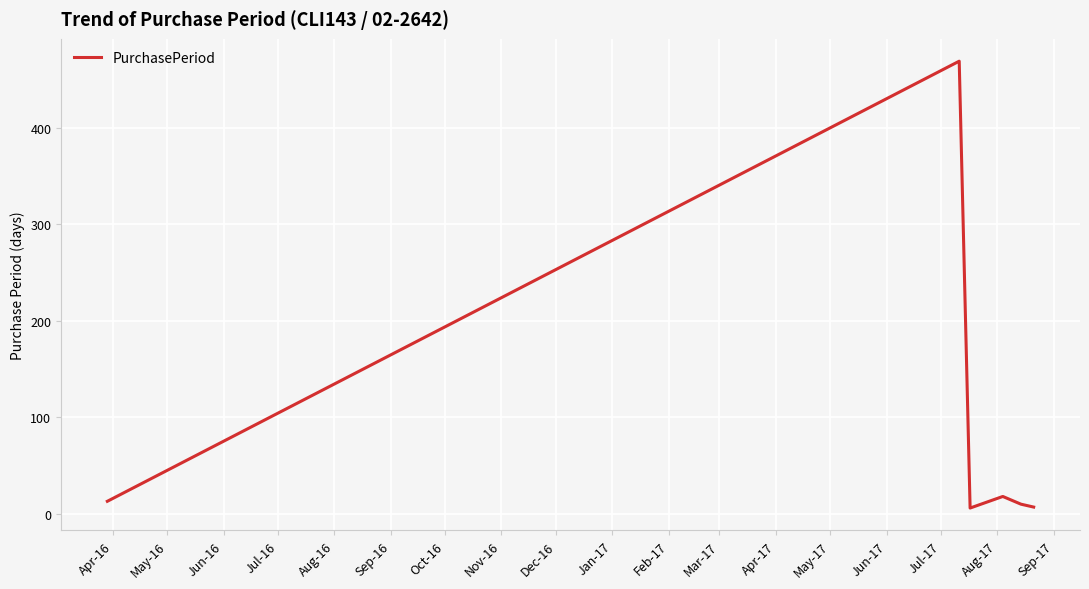

What is the maximum value shown in the chart?

469